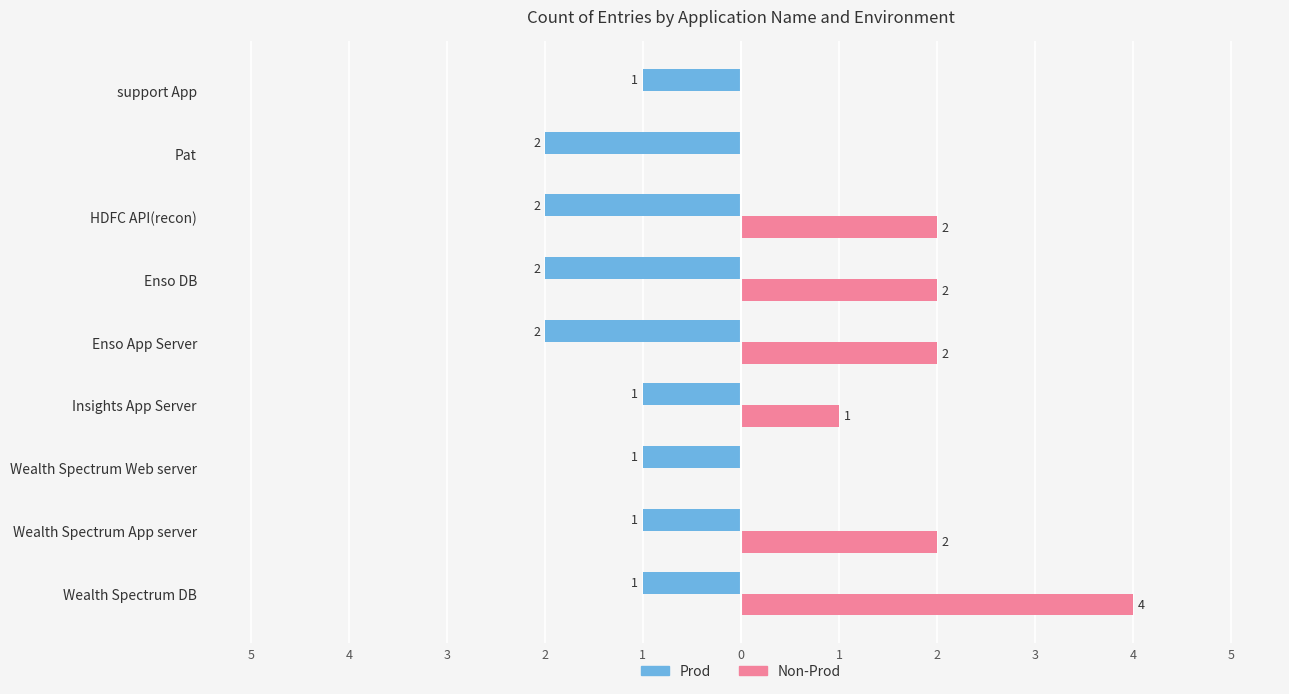

What are all the series names shown in the legend?

Prod, Non-Prod